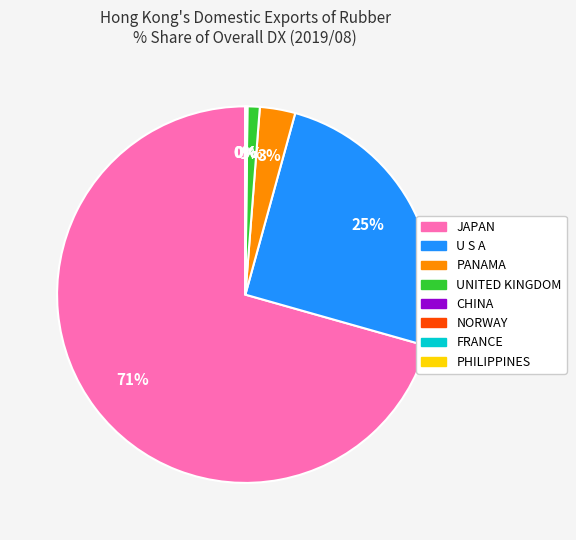

To the nearest percent, what is the difference between the largest and smallest slice percentages?

71%